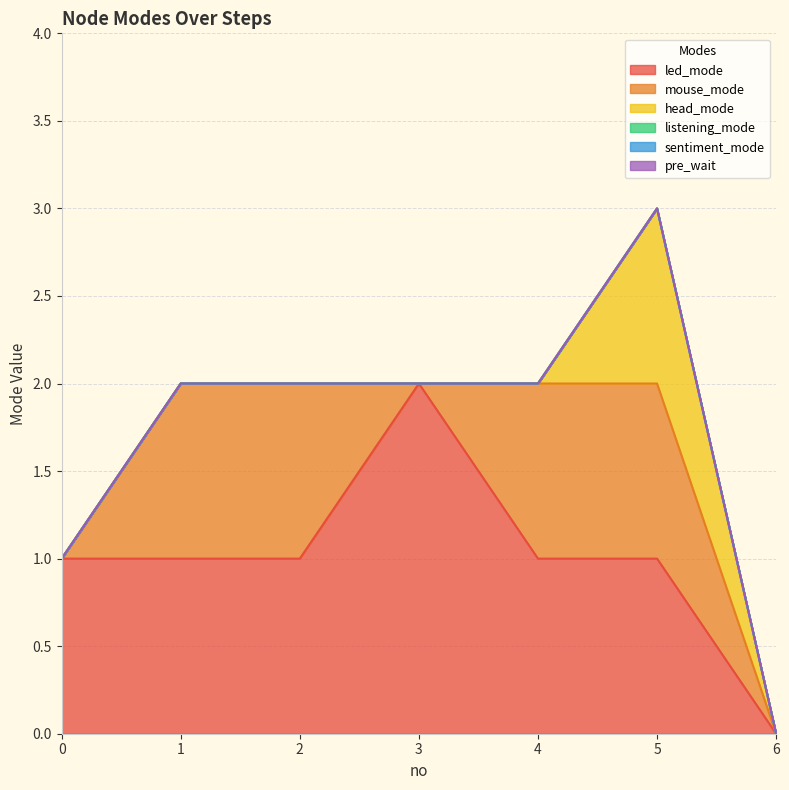

The value of pre_wait at 1 is 0. True or false?

True